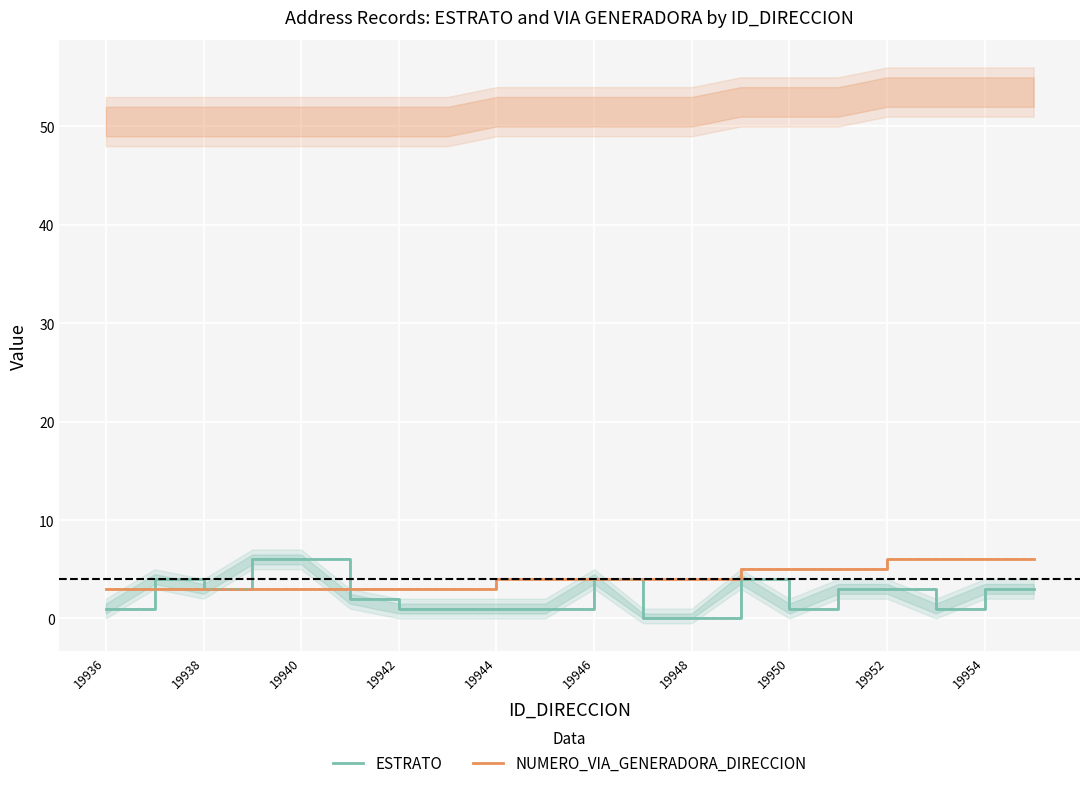

In ESTRATO, how many points are lower than both neighbors (excluding endpoints)?

3